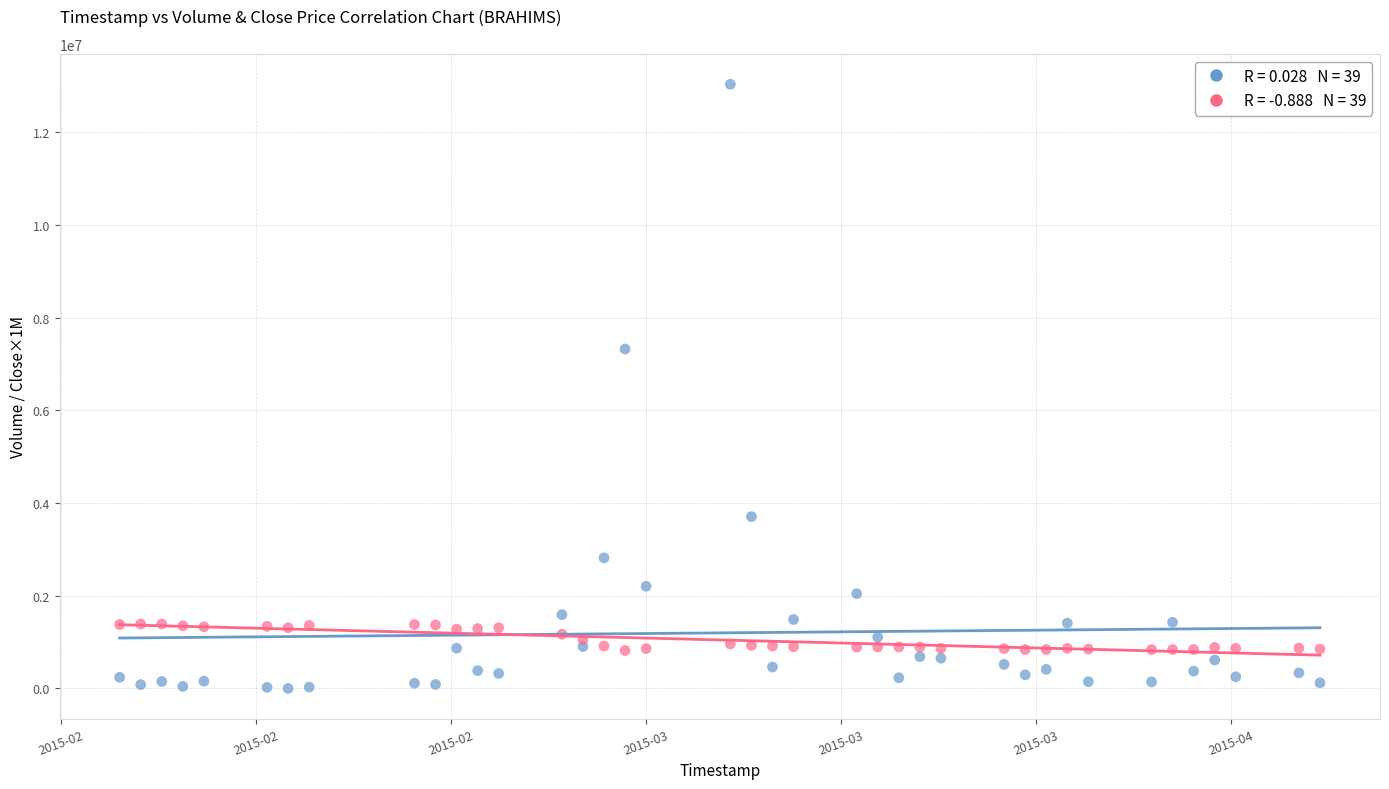

Across all series, what Y value is closest to 6516600?

7322100